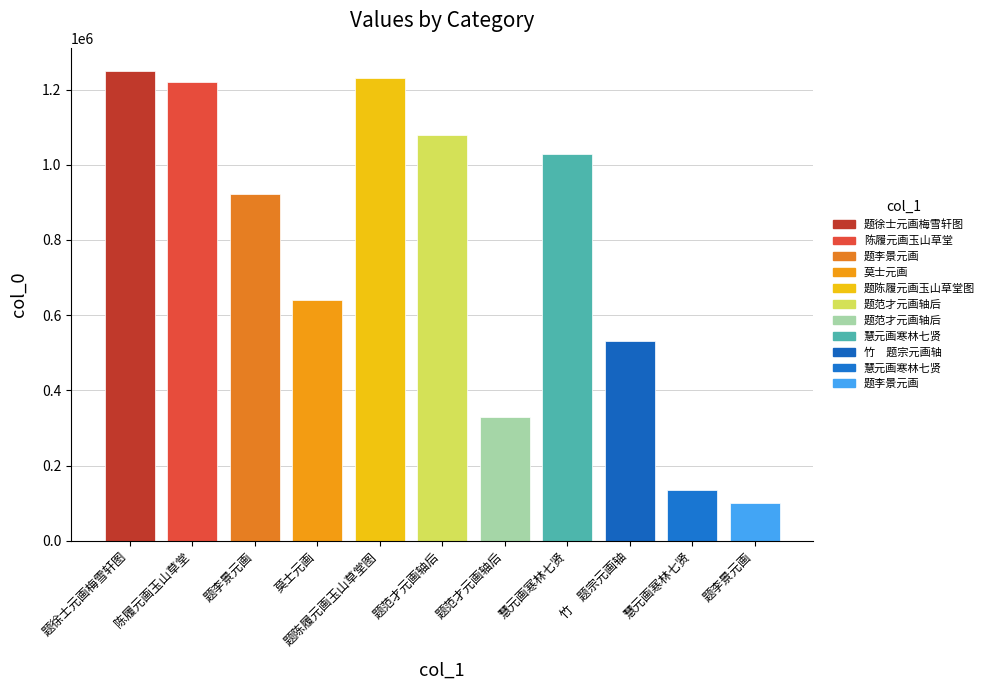

How many bars are there in total?

11